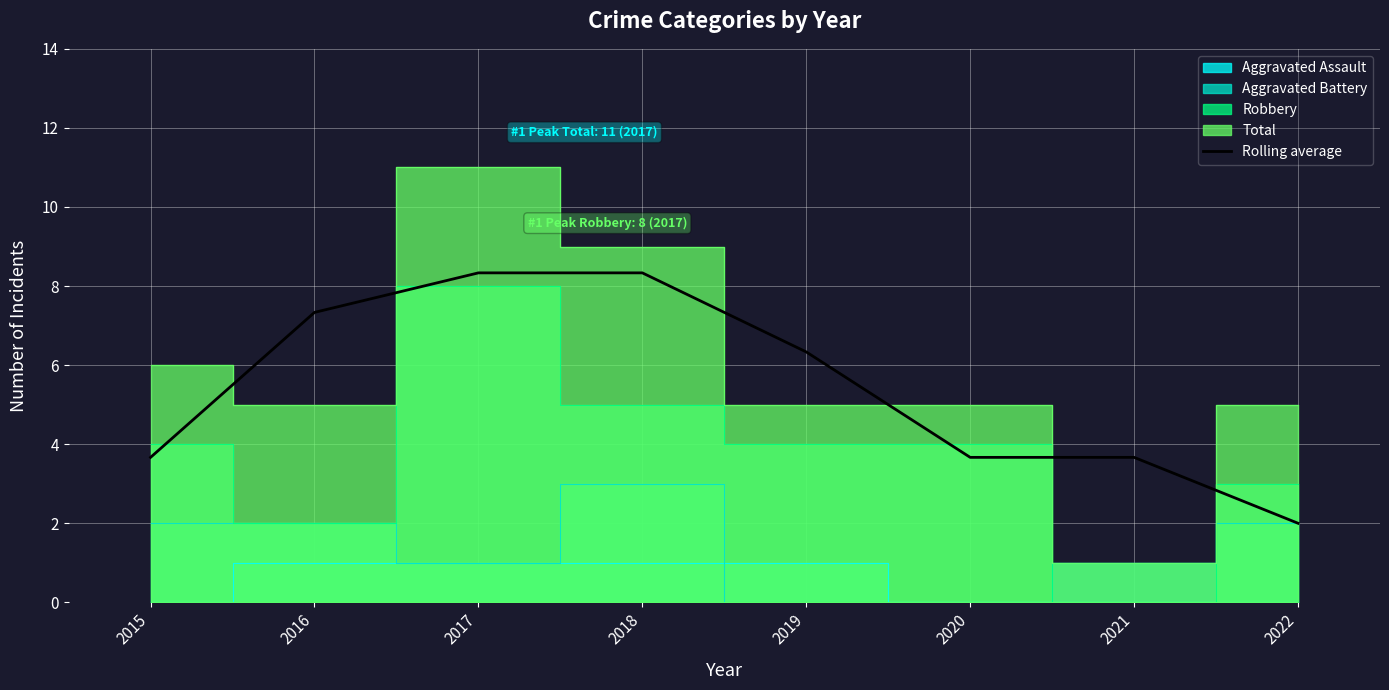

What is the minimum value shown in the chart?

2.0